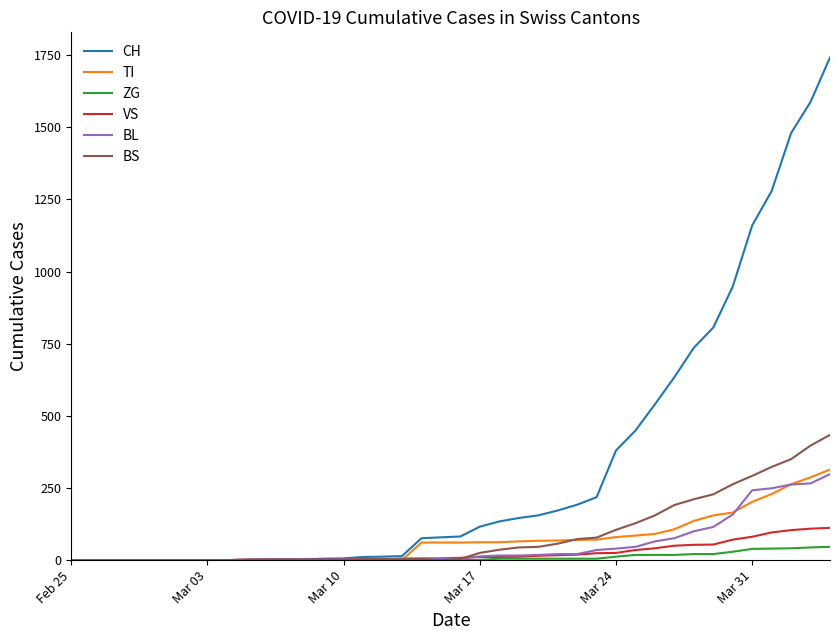

Which series has the largest total across all categories?

CH